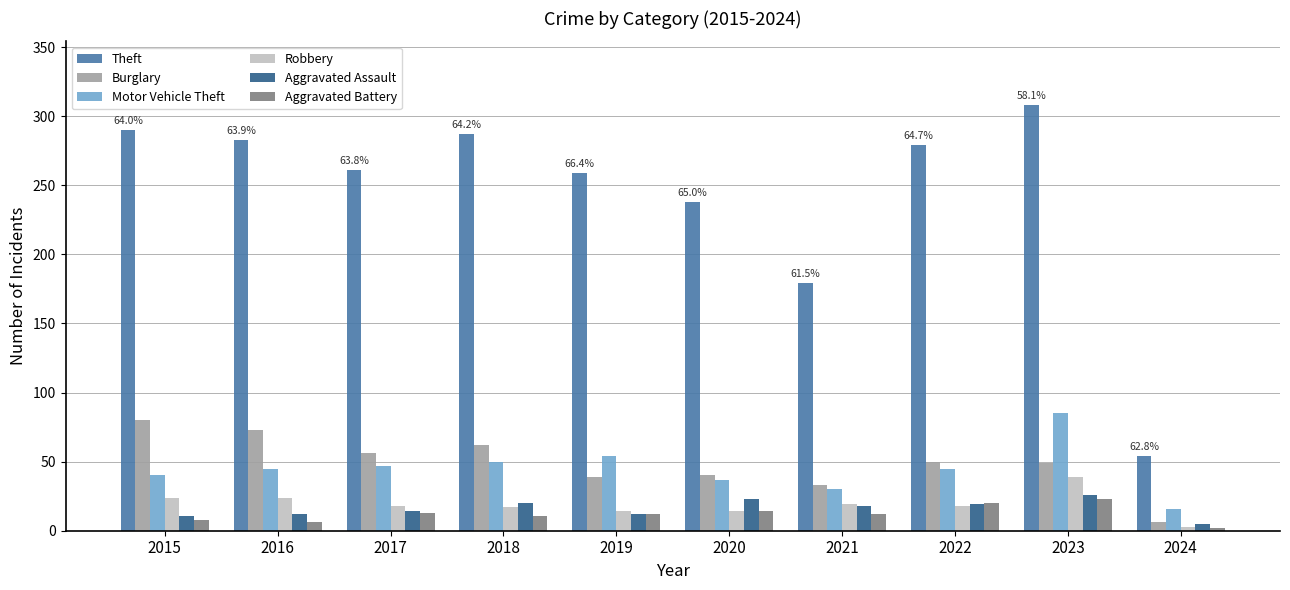

The Robbery series shows 14 at 2019. True or false?

True